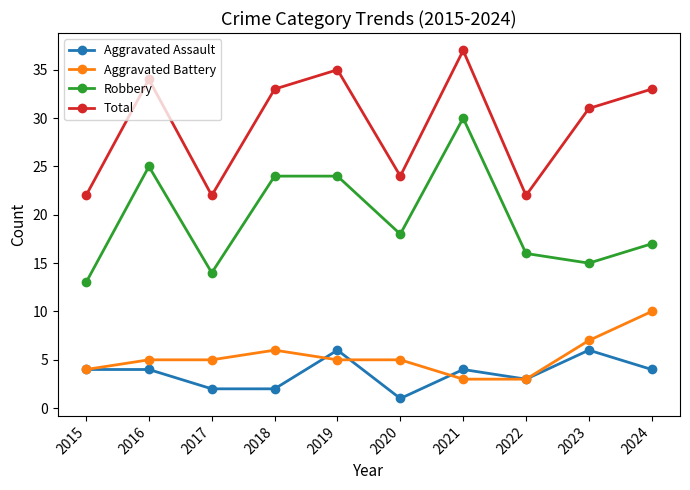

What value does the Robbery series have at 2024, to the nearest 5?

15